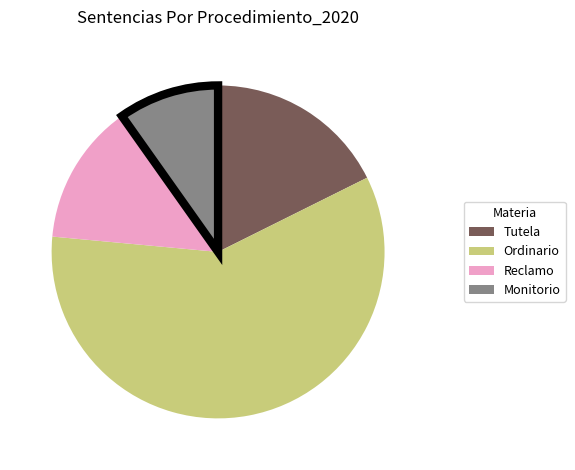

What is the smallest slice in the pie chart?

Monitorio